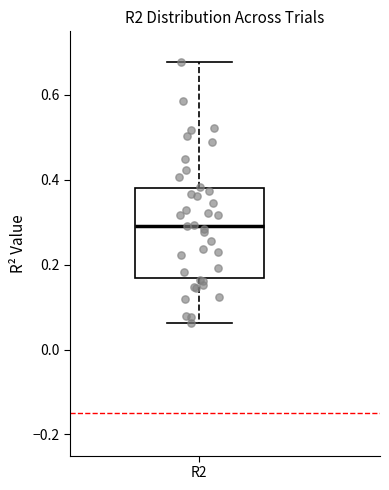

Transcribe this box plot: give where the median line is, the range the box spans, and where the two whiskers end, as read against the y-axis. The values are not printed on the chart, so give them approximately, as read against the axis.

median 0.30, box 0.16 to 0.38, whiskers 0.06 to 0.68